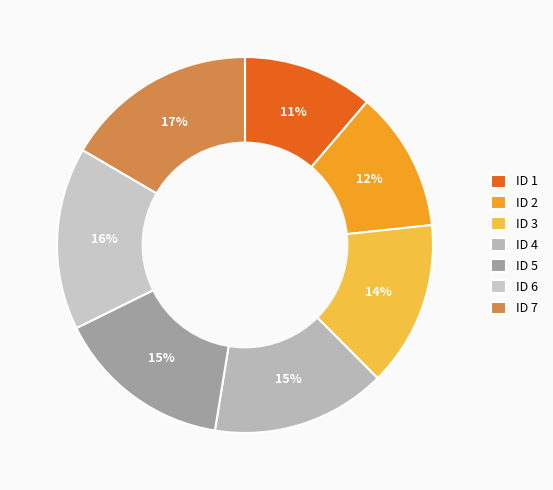

To the nearest percent, what portion does ID 3 represent?

14%